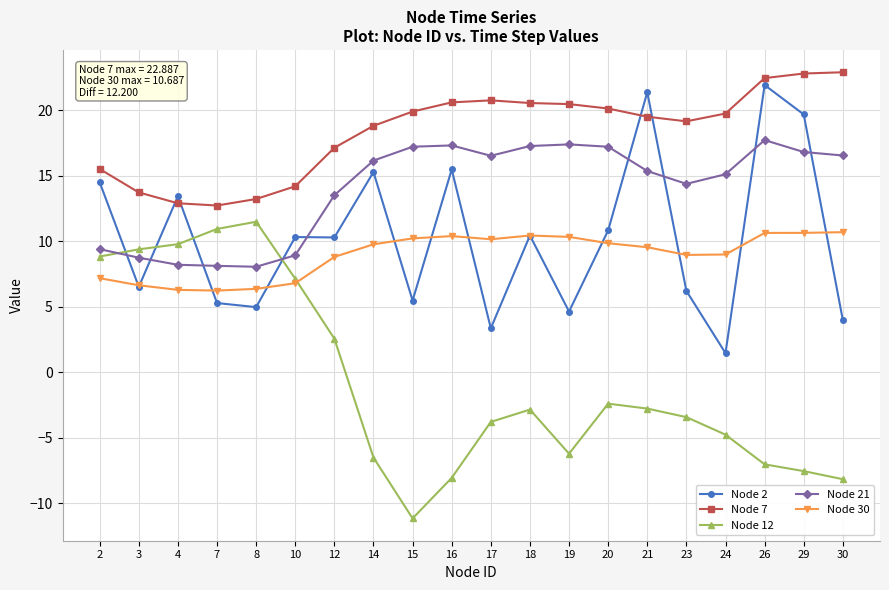

Is it true that Node 2 equals 10.4 at 18?

True